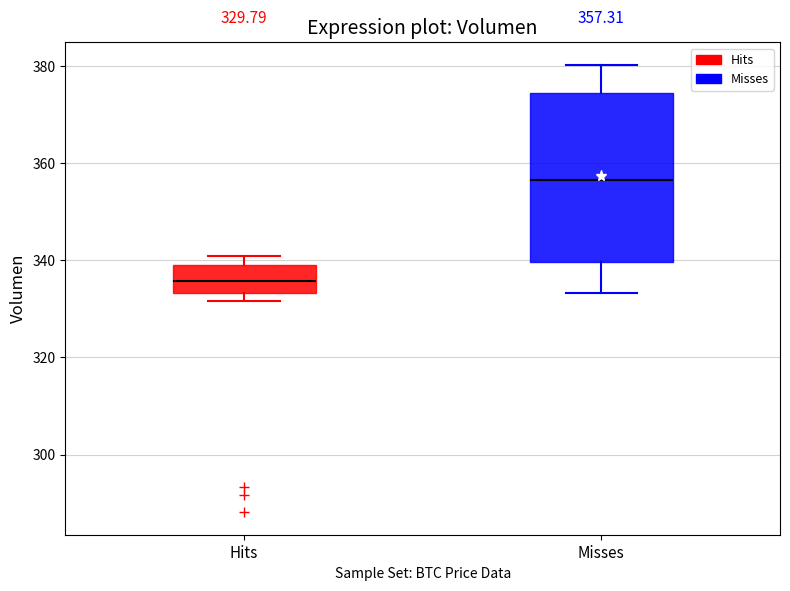

Which box is the tallest, from its lower edge to its upper edge?

Misses